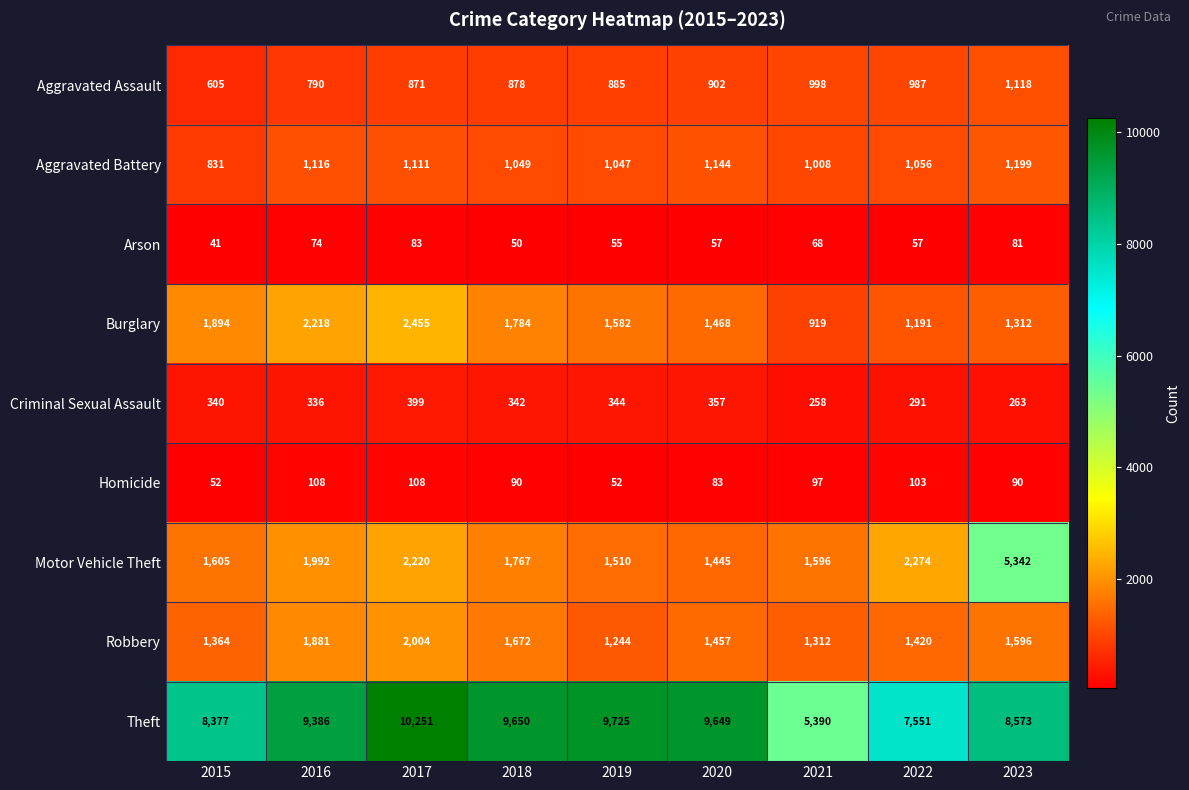

At how many categories does at least one series exceed 9400?

4